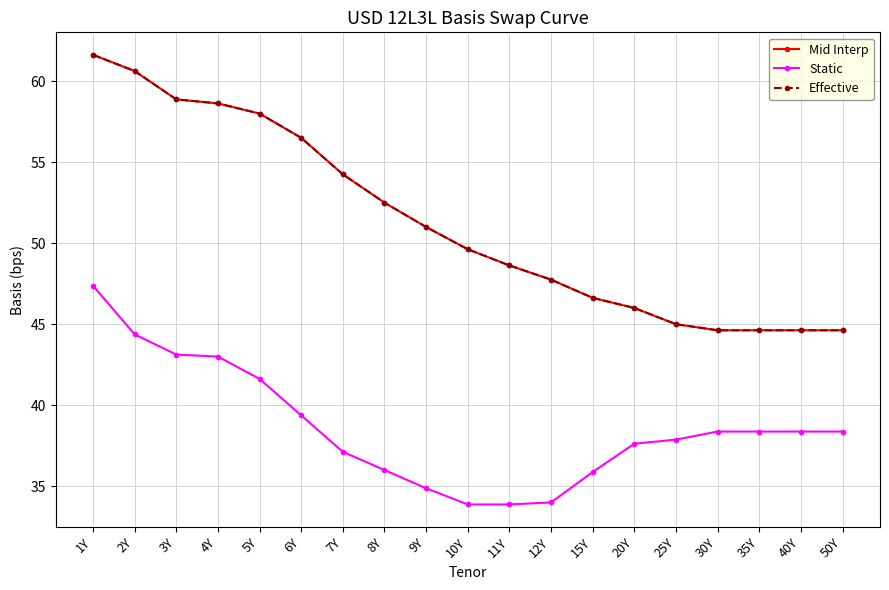

Does the chart have visible grid lines?

Yes